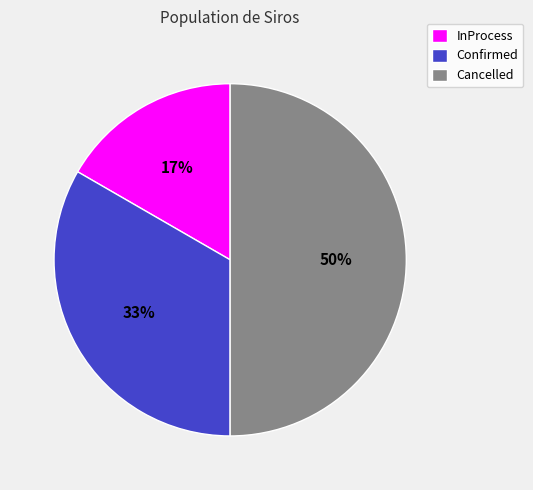

To the nearest percent, what is the difference between the Cancelled and InProcess slice percentages?

33%